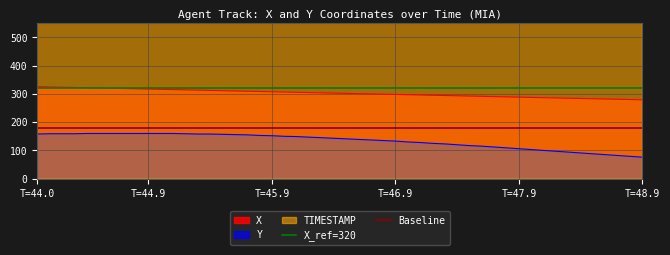

What is the value of the Baseline point at the 1st from the left?

180